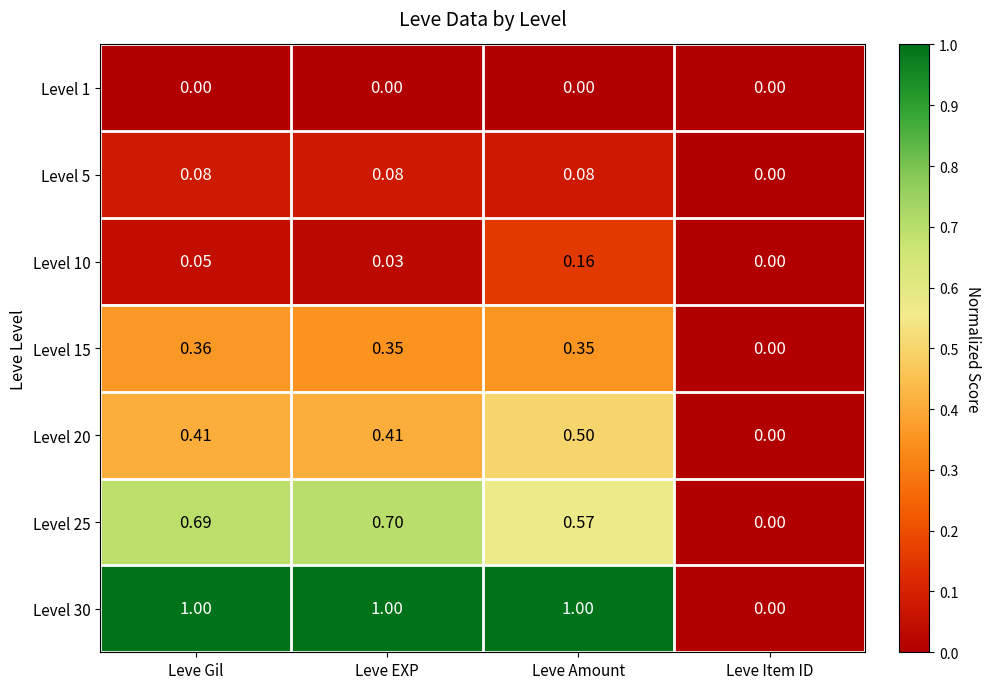

Rank the categories by Level 25 value from highest to lowest.

Leve EXP, Leve Gil, Leve Amount, Leve Item ID